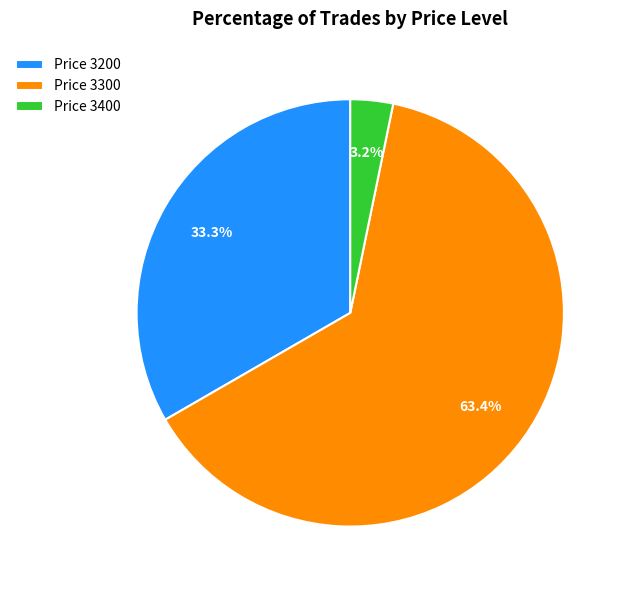

Does Price 3300 account for over 50% of the chart?

Yes